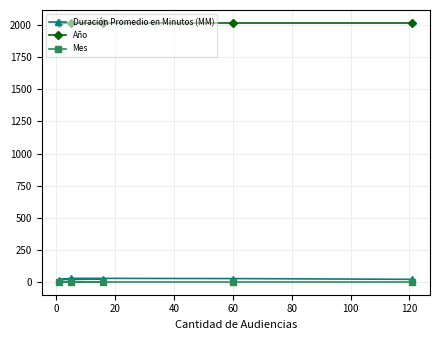

Reading right to left, list all the values displayed in this chart.

Duración Promedio en Minutos (MM): 21	27	29	19	23
Año: 2017	2017	2017	2017	2017
Mes: 2	2	2	2	2